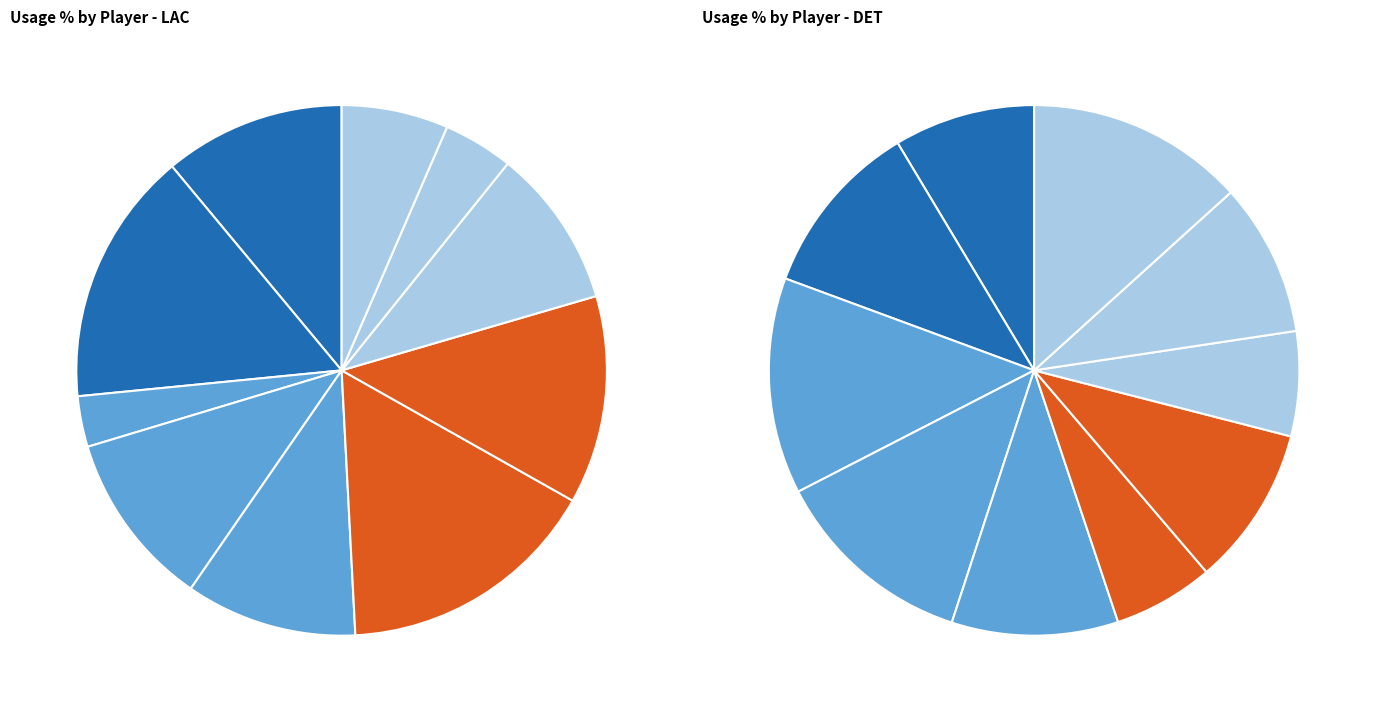

Do 6 and 4 together represent more than half of the pie?

No